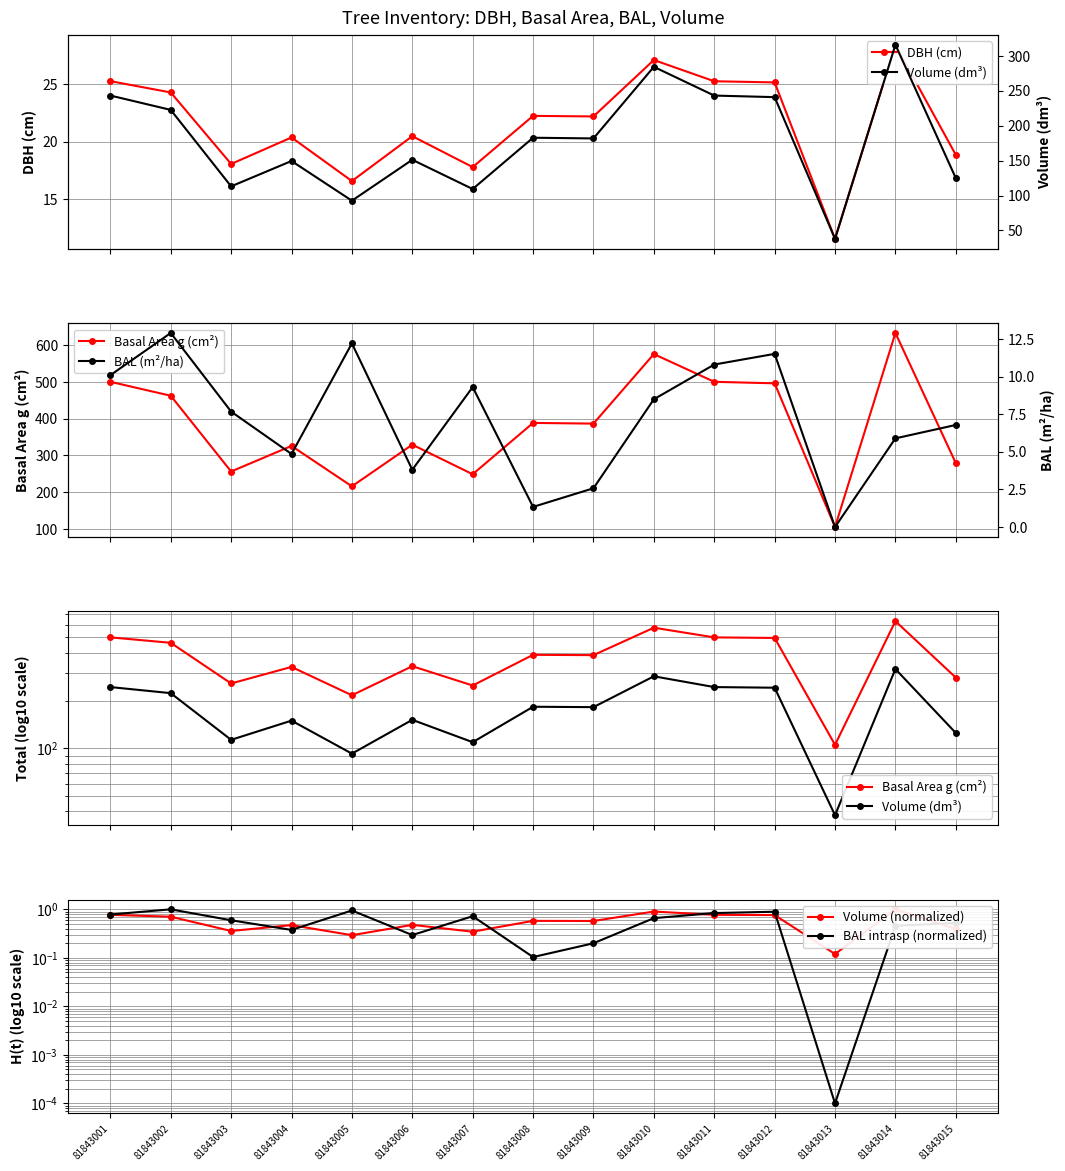

Is this an area chart (filled region under the line)?

No